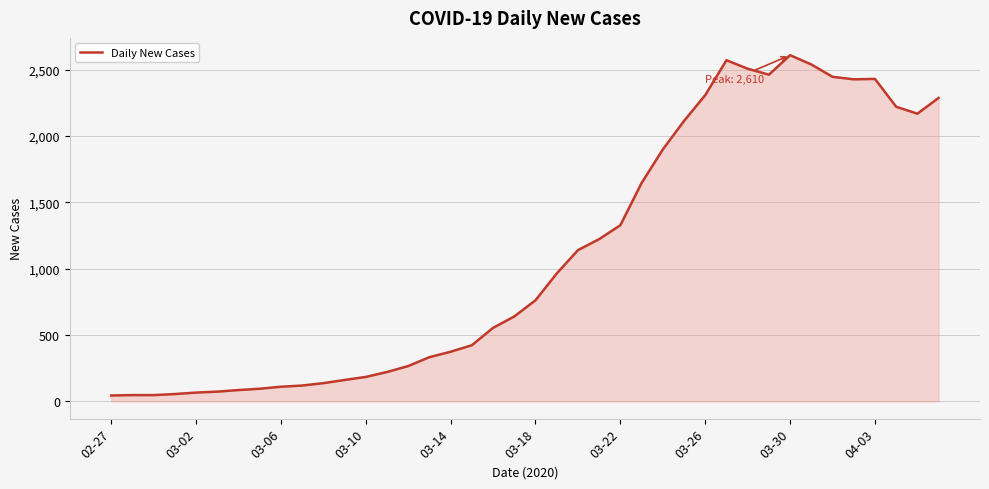

What is the difference between the maximum and minimum values?

2566